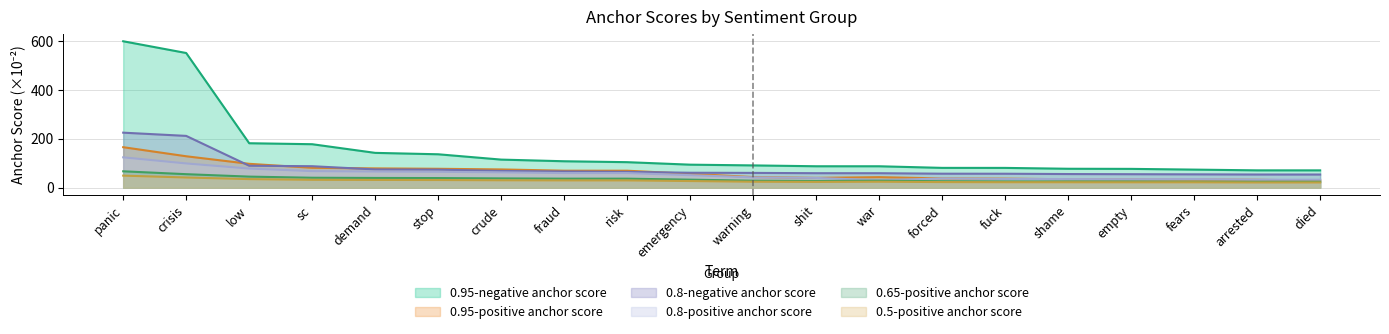

Which series has the widest spread of values?

0.95-negative anchor score